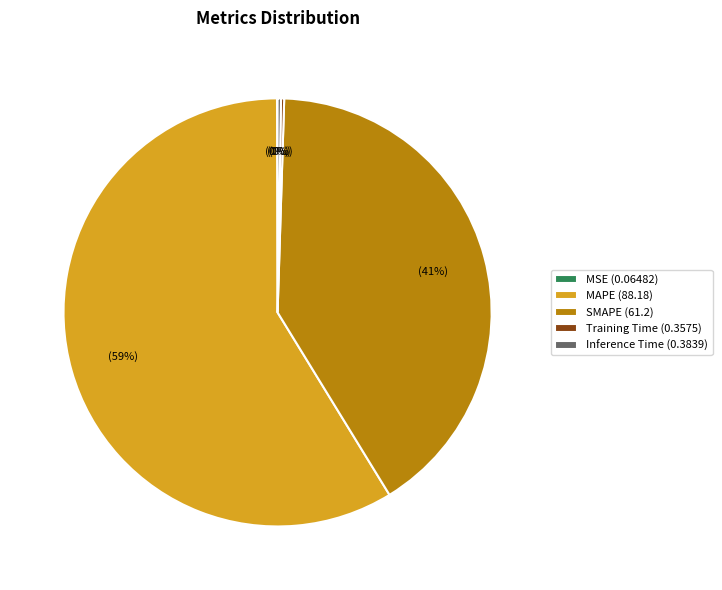

To the nearest percent, what is the difference between the largest and smallest slice percentages?

59%